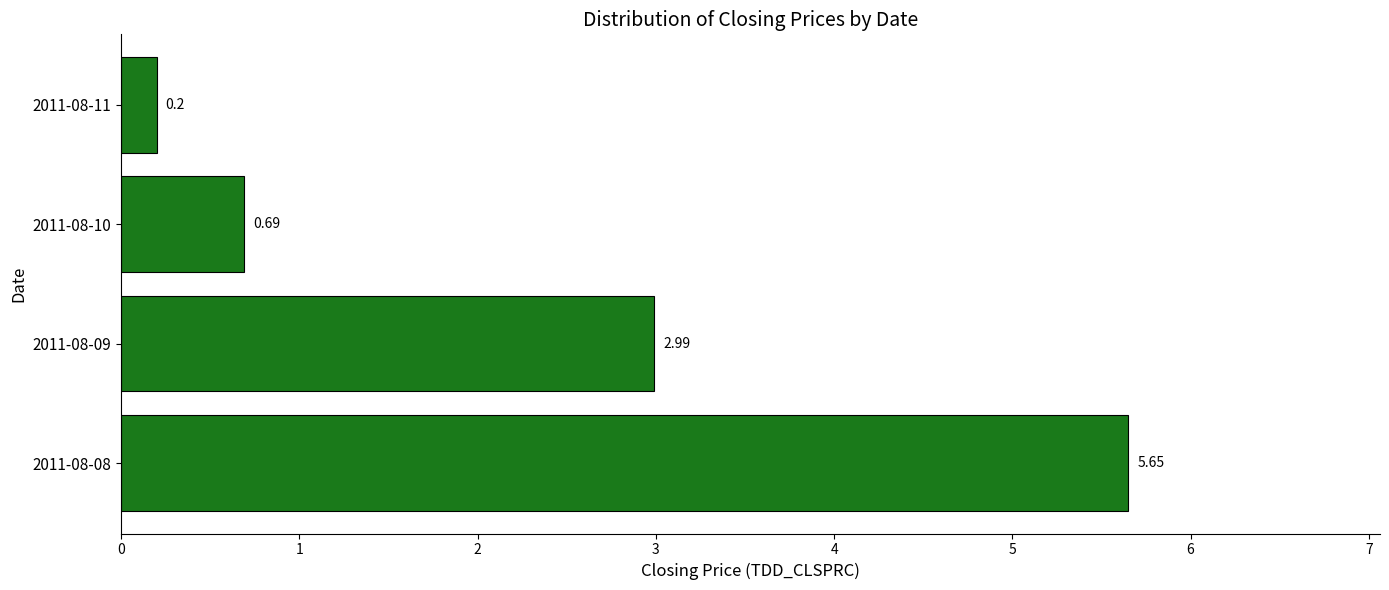

List the labels in order of value, smallest first.

2011-08-11, 2011-08-10, 2011-08-09, 2011-08-08